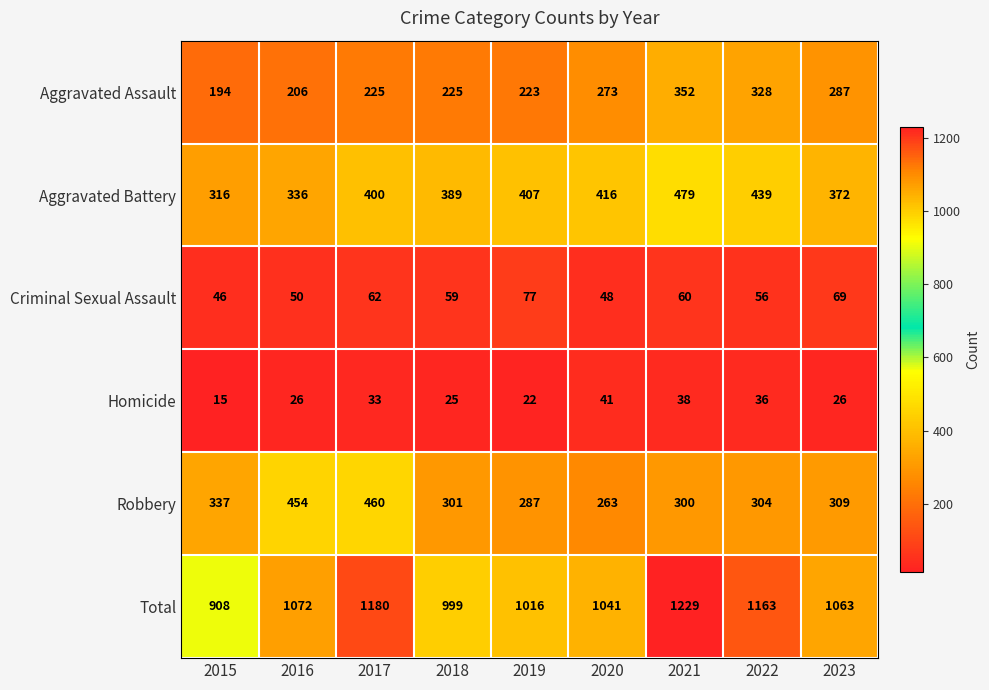

Rank the series by their maximum value, from lowest to highest.

Homicide, Criminal Sexual Assault, Aggravated Assault, Robbery, Aggravated Battery, Total